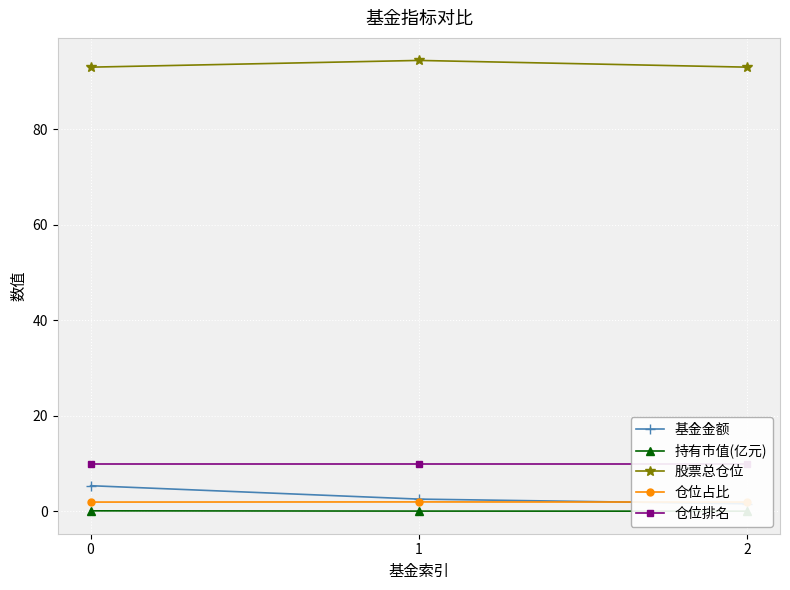

What is the lowest value of the 股票总仓位 series?

93.0